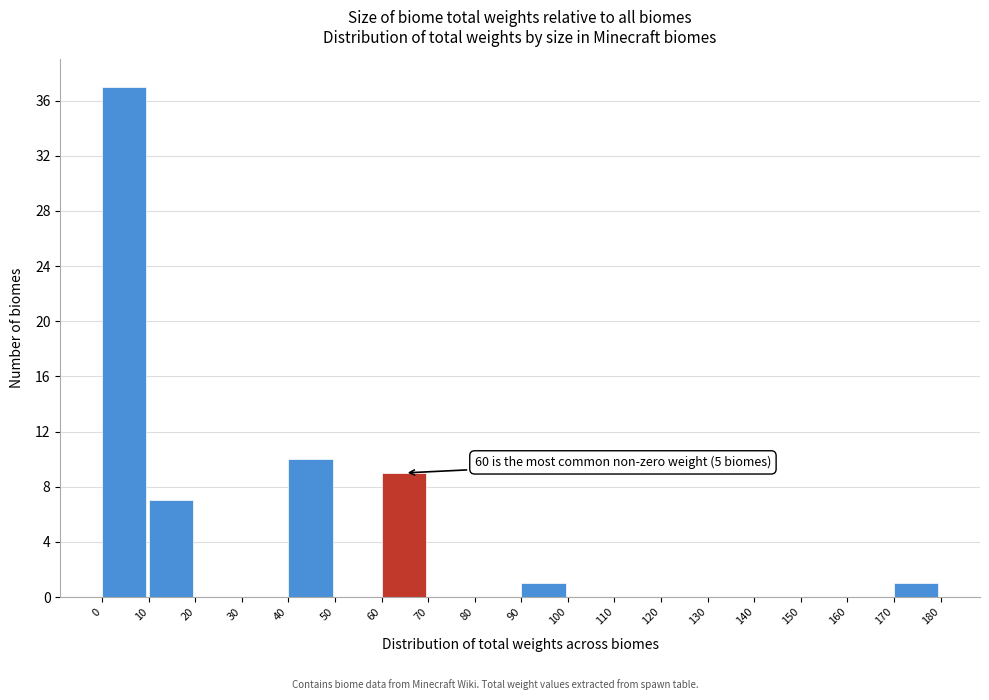

Over which range of the x-axis is the bar tallest?

0 to 10